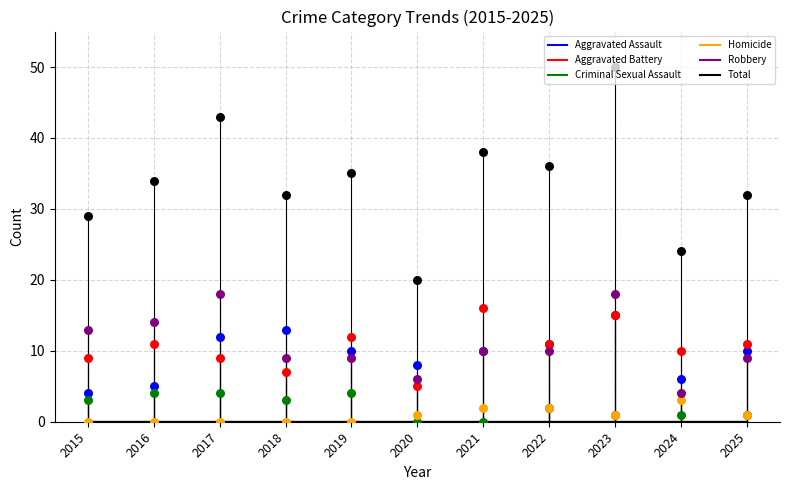

Which series reaches the maximum Y coordinate?

Total